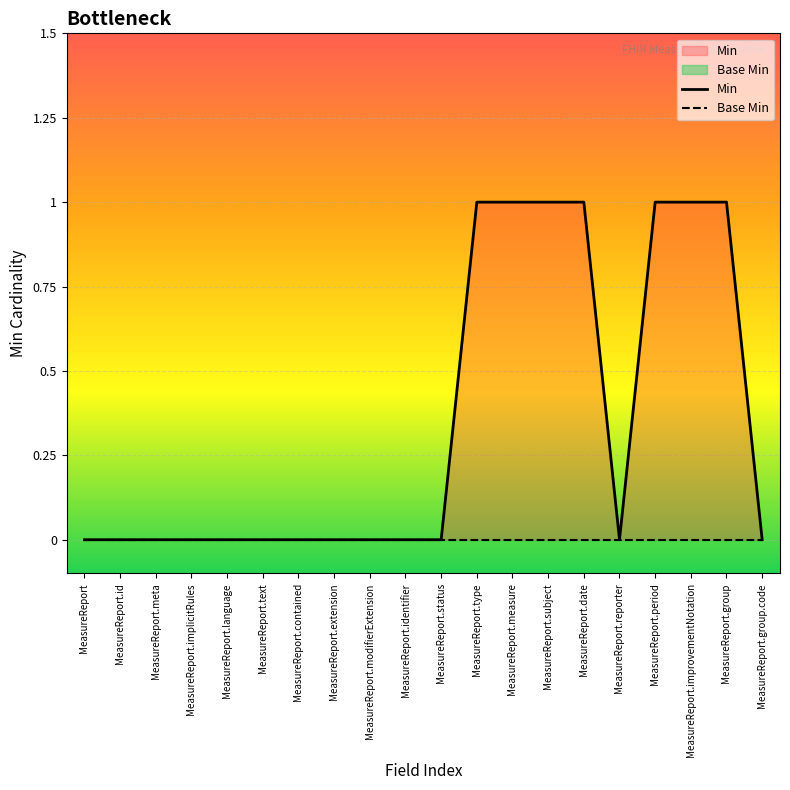

Is it true that the value at MeasureReport.implicitRules is -1?

False